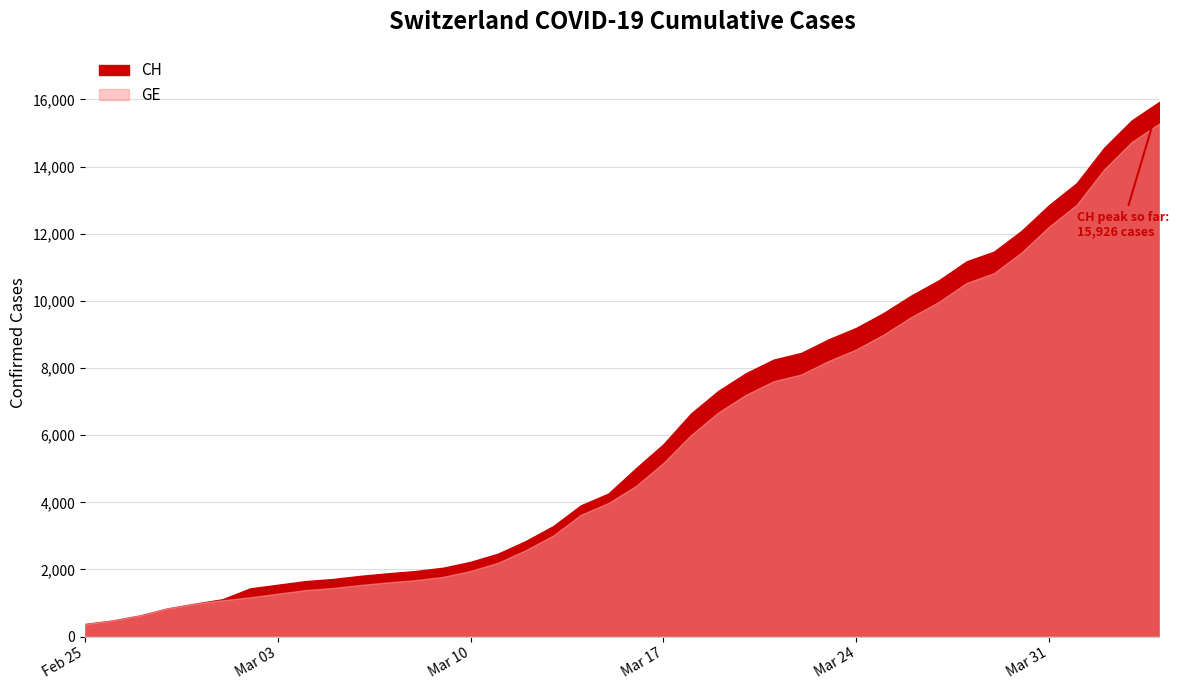

List the labels in order of GE value, smallest first.

2020-02-25, 2020-02-26, 2020-02-27, 2020-02-28, 2020-02-29, 2020-03-01, 2020-03-02, 2020-03-03, 2020-03-04, 2020-03-05, 2020-03-06, 2020-03-07, 2020-03-08, 2020-03-09, 2020-03-10, 2020-03-11, 2020-03-12, 2020-03-13, 2020-03-14, 2020-03-15, 2020-03-16, 2020-03-17, 2020-03-18, 2020-03-19, 2020-03-20, 2020-03-21, 2020-03-22, 2020-03-23, 2020-03-24, 2020-03-25, 2020-03-26, 2020-03-27, 2020-03-28, 2020-03-29, 2020-03-30, 2020-03-31, 2020-04-01, 2020-04-02, 2020-04-03, 2020-04-04